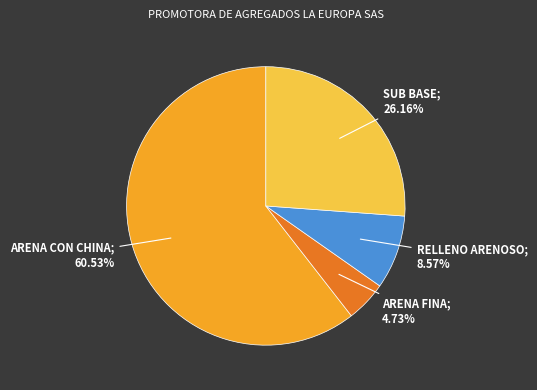

Is there a majority slice in this chart?

Yes